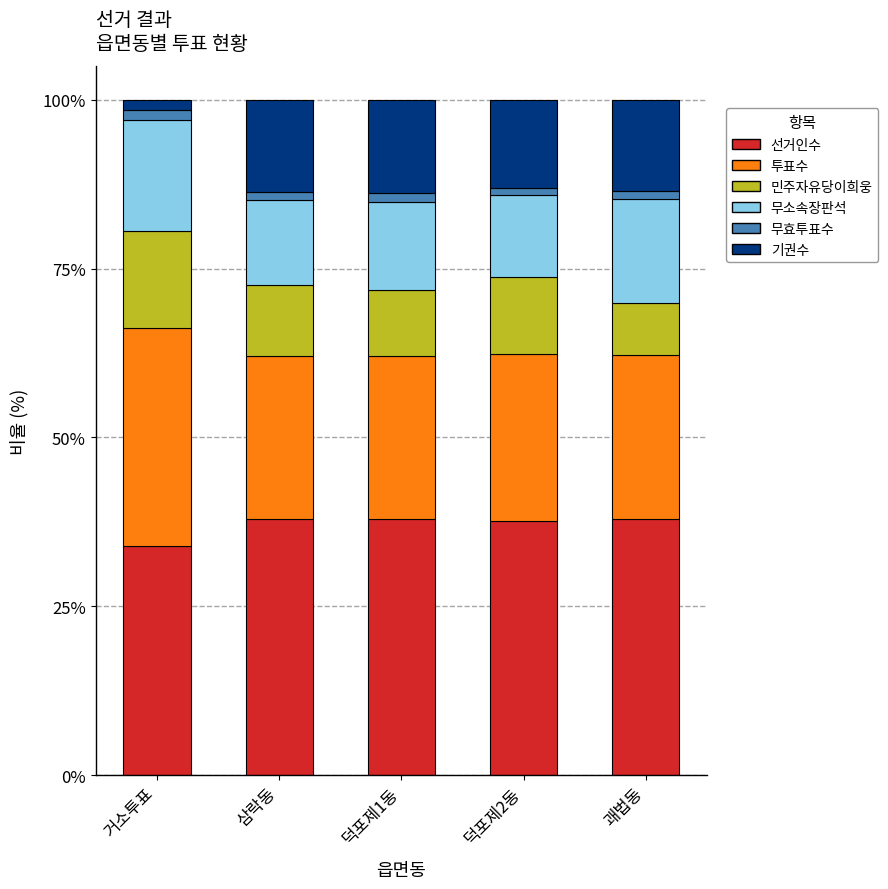

The 선거인수 series shows 37.9 at 삼락동. True or false?

True